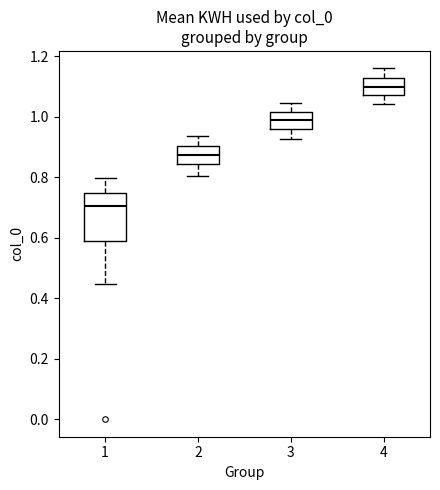

Where does the lower whisker of the box at x = 2 end on the y-axis? The values are not printed on the chart, so give them approximately, as read against the axis.

0.80